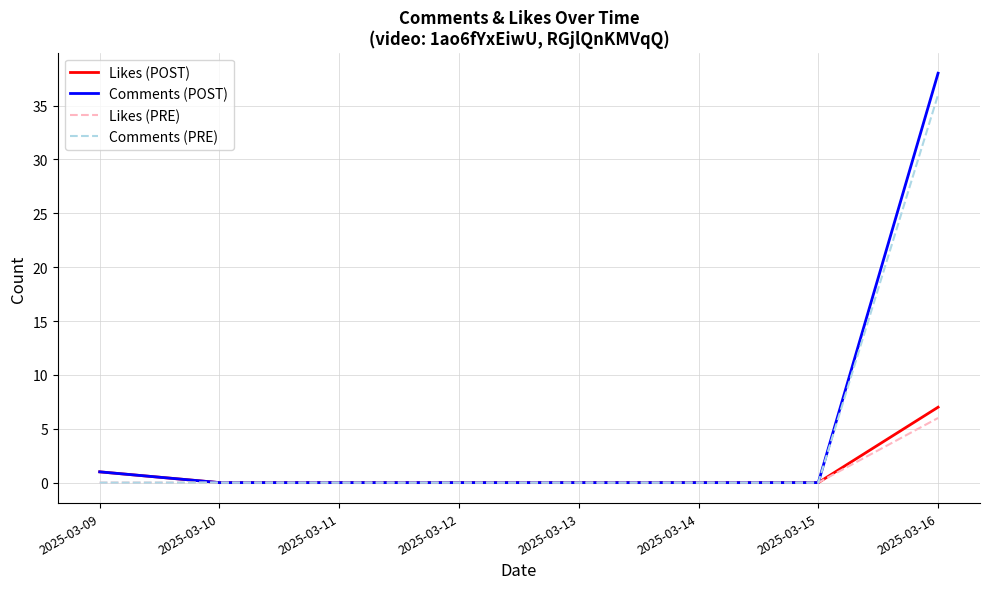

Which series has the largest range (max minus min)?

Comments (POST)